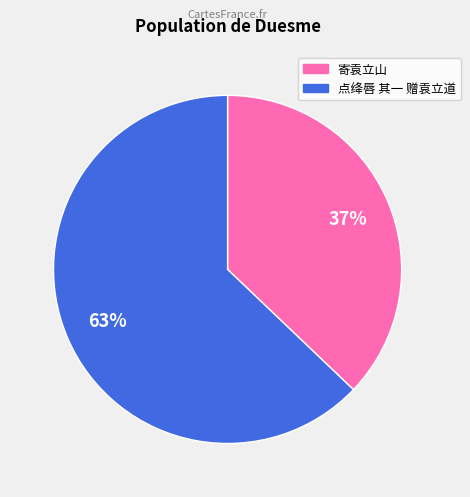

Combined, do 点绛唇 其一 赠袁立道 and 寄袁立山 account for over 50%?

Yes